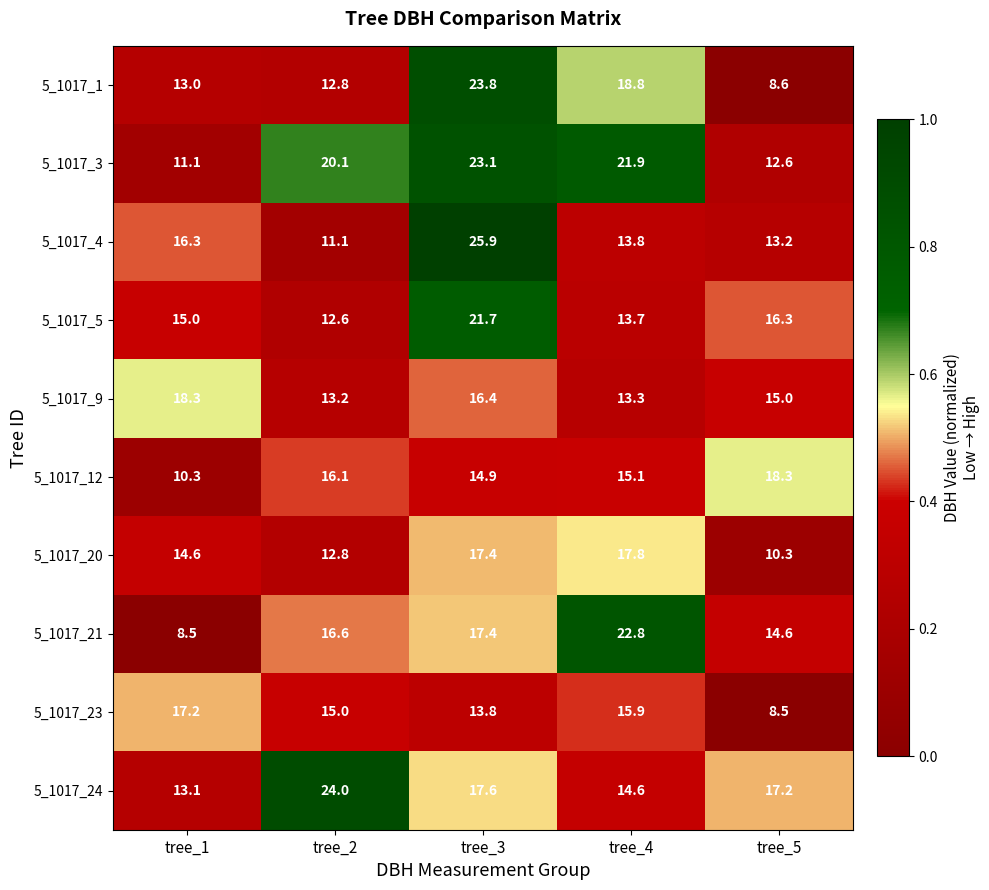

True or false: 5_1017_5 has a value of 16.3 at tree_5.

True